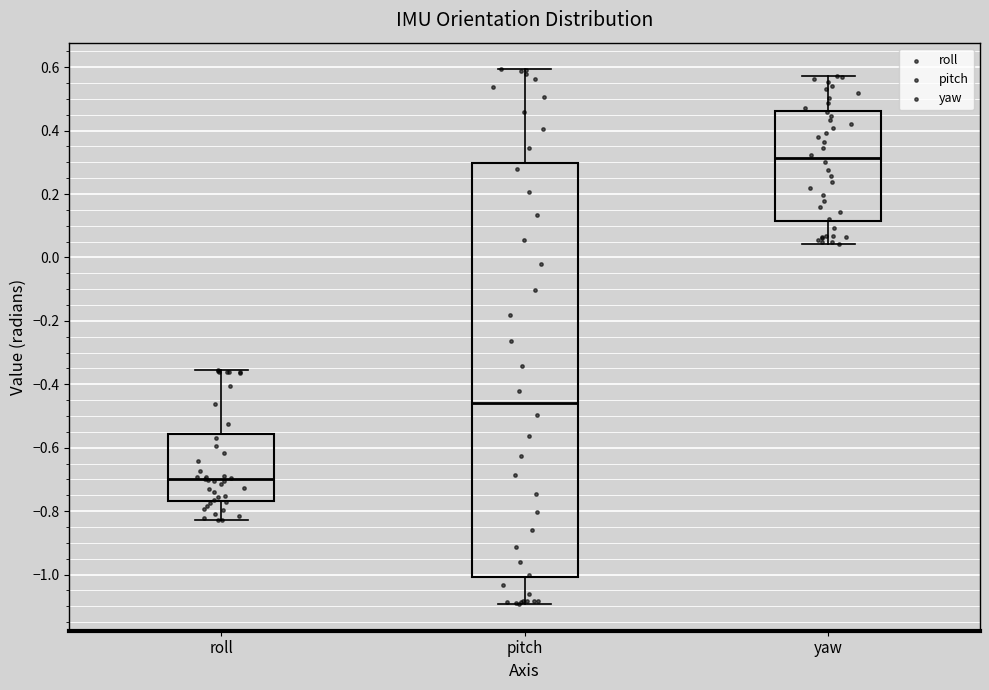

Comparing the boxes themselves (not the whiskers), which one is the tallest?

pitch